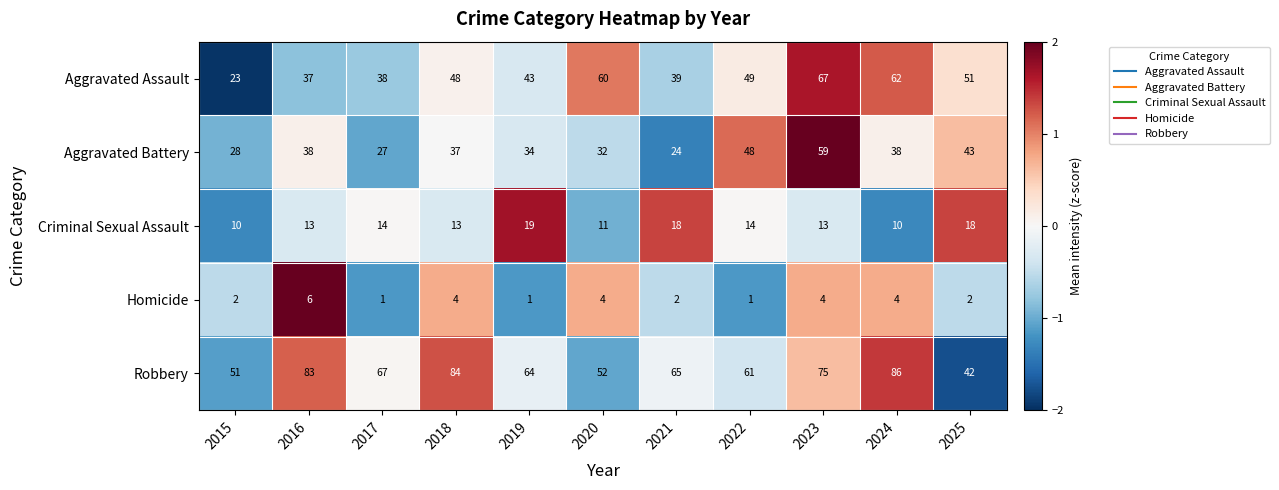

At which label does Robbery reach its minimum?

2025